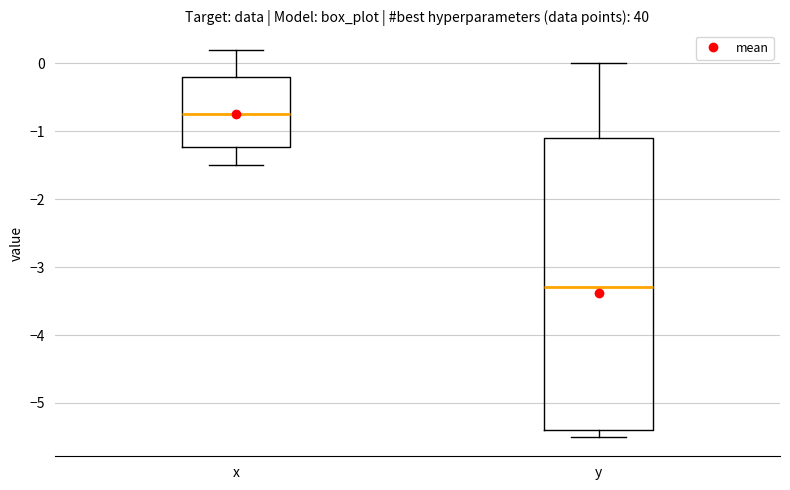

Comparing the boxes themselves (not the whiskers), which one is the tallest?

y